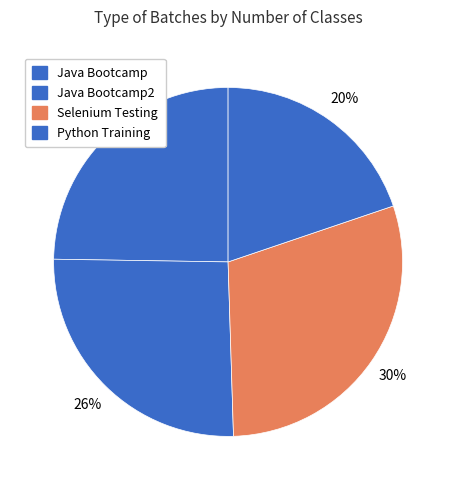

What percentage do Java Bootcamp2 and Selenium Testing together represent?

55.4%